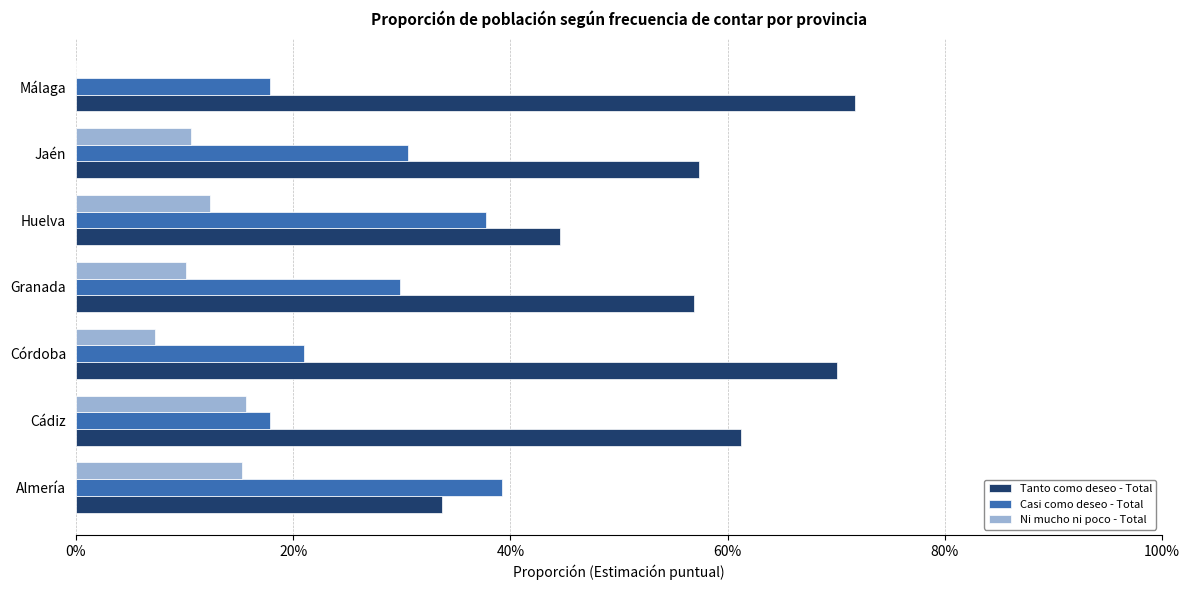

Rank the series by their average value, from lowest to highest.

Ni mucho ni poco - Total, Casi como deseo - Total, Tanto como deseo - Total